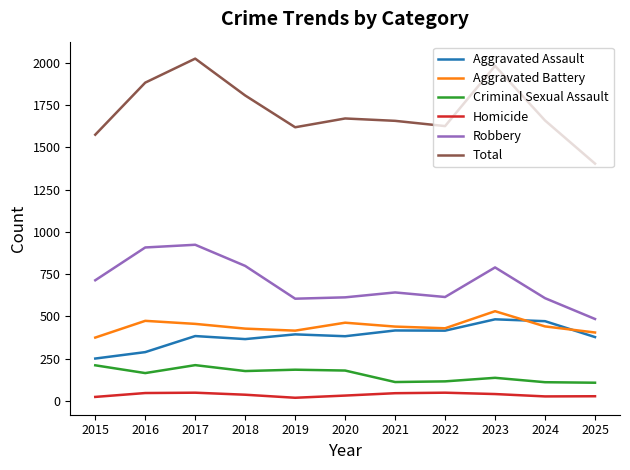

Is the value of Aggravated Assault at 2023 greater than the value of Total at 2022?

No